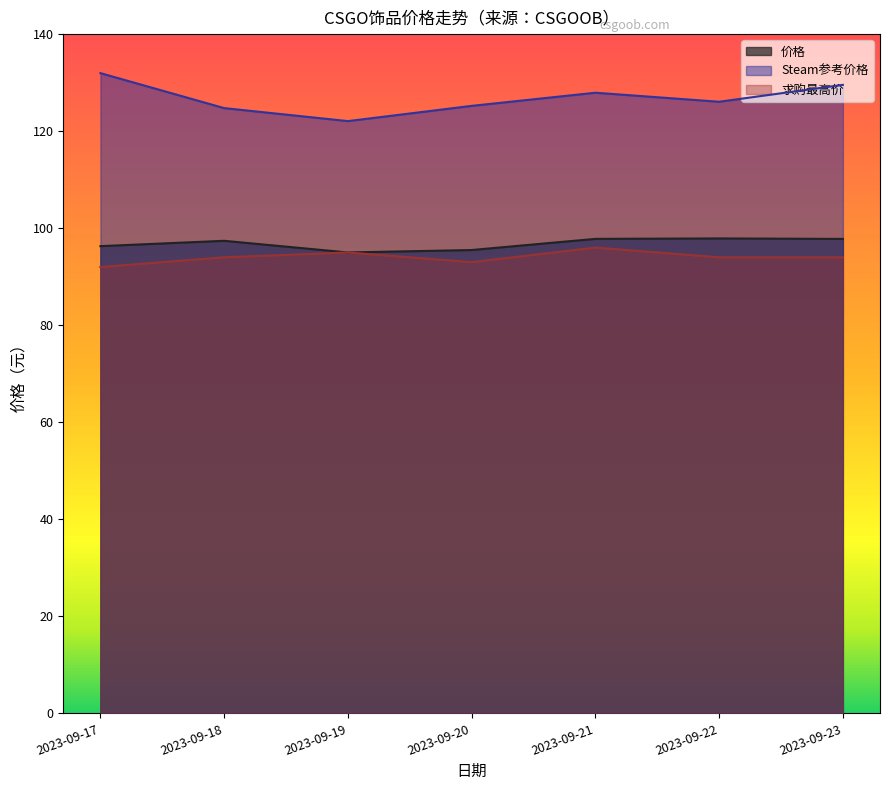

Which series has the widest spread of values?

Steam参考价格